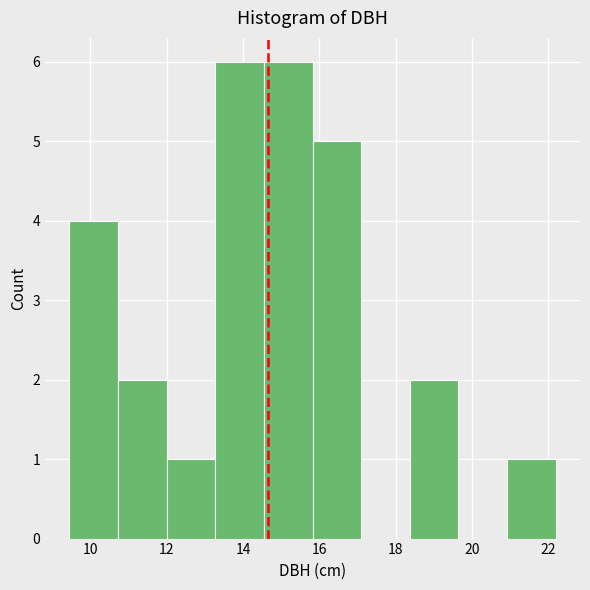

Reading left to right, list every bar in this chart as the range it spans on the x-axis followed by its height. Neither the bar edges nor the heights are printed on the chart, so give them approximately, as read against the axes.

9.4 to 10.8: 4
10.8 to 12.0: 2
12.0 to 13.2: 1
13.2 to 14.6: 6
14.6 to 15.8: 6
15.8 to 17.2: 5
17.2 to 18.4: 0
18.4 to 19.6: 2
19.6 to 21.0: 0
21.0 to 22.2: 1